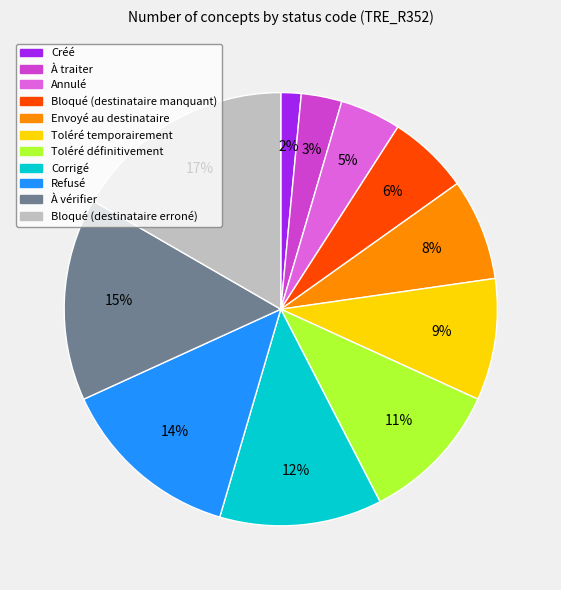

Which has a higher value, Toléré définitivement or Bloqué (destinataire manquant)?

Toléré définitivement